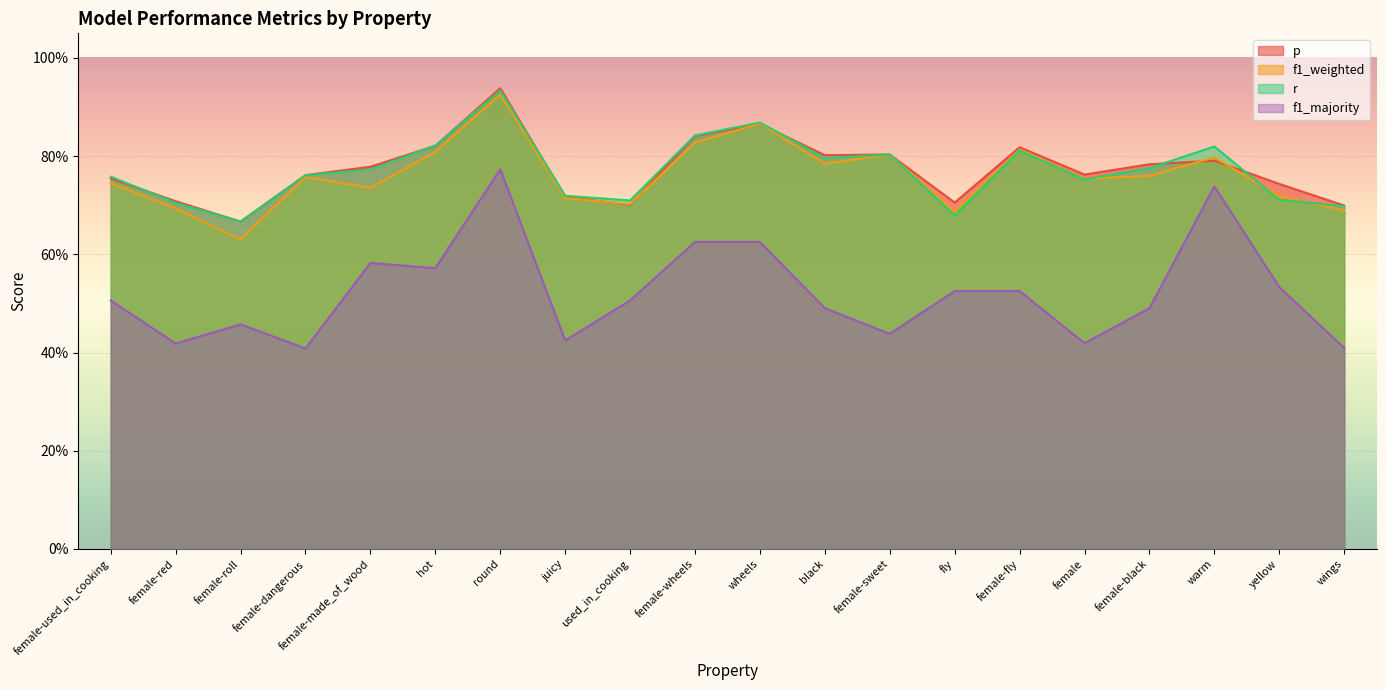

Between female-red and yellow, which is larger?

yellow